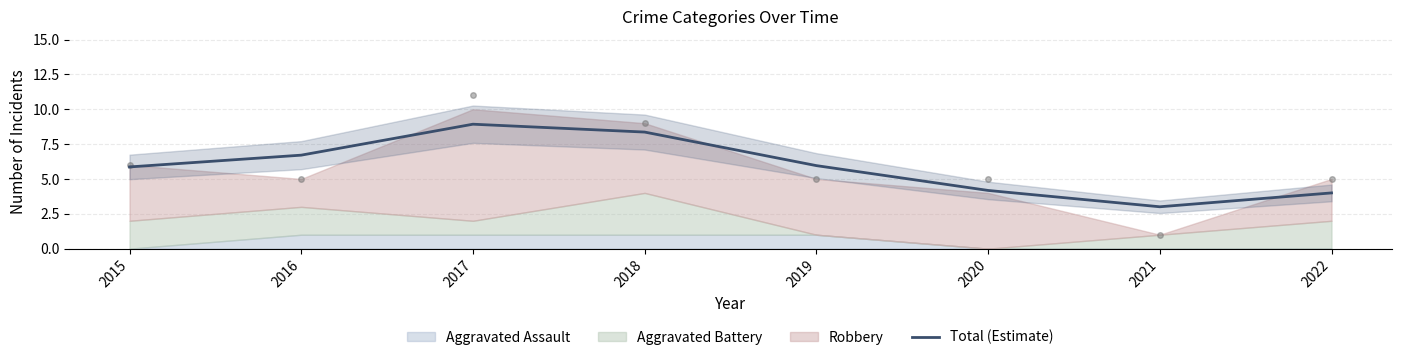

What is the ratio of the value at 2019 to the value at 2018?

0.7